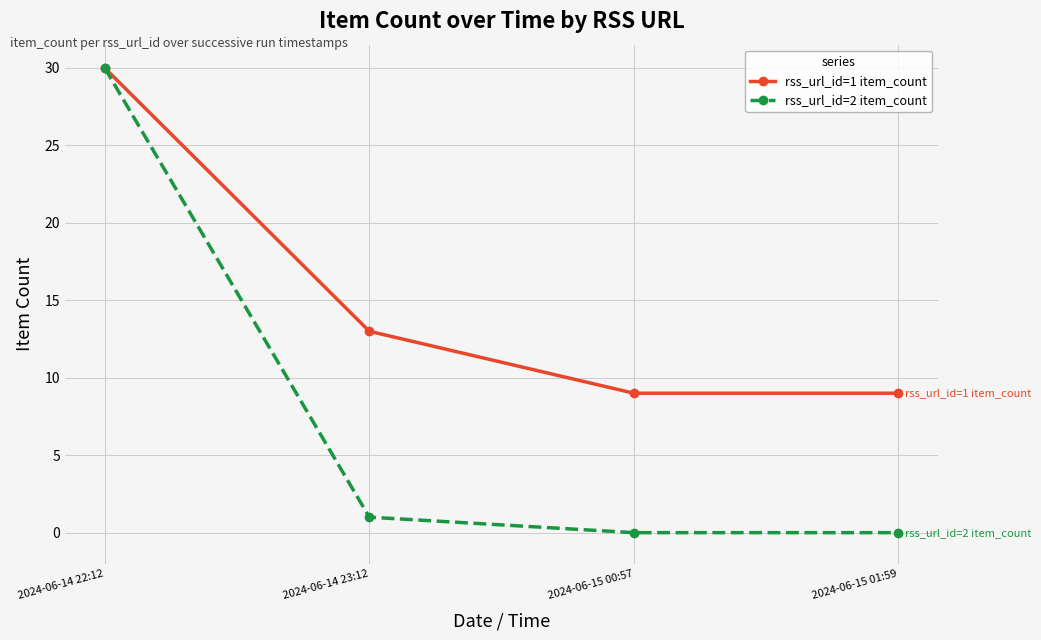

Reading left to right, extract all data points from this chart.

rss_url_id=1 item_count: 2024-06-14 22:12=30	2024-06-14 23:12=13	2024-06-15 00:57=9	2024-06-15 01:59=9
rss_url_id=2 item_count: 2024-06-14 22:12=30	2024-06-14 23:12=1	2024-06-15 00:57=0	2024-06-15 01:59=0